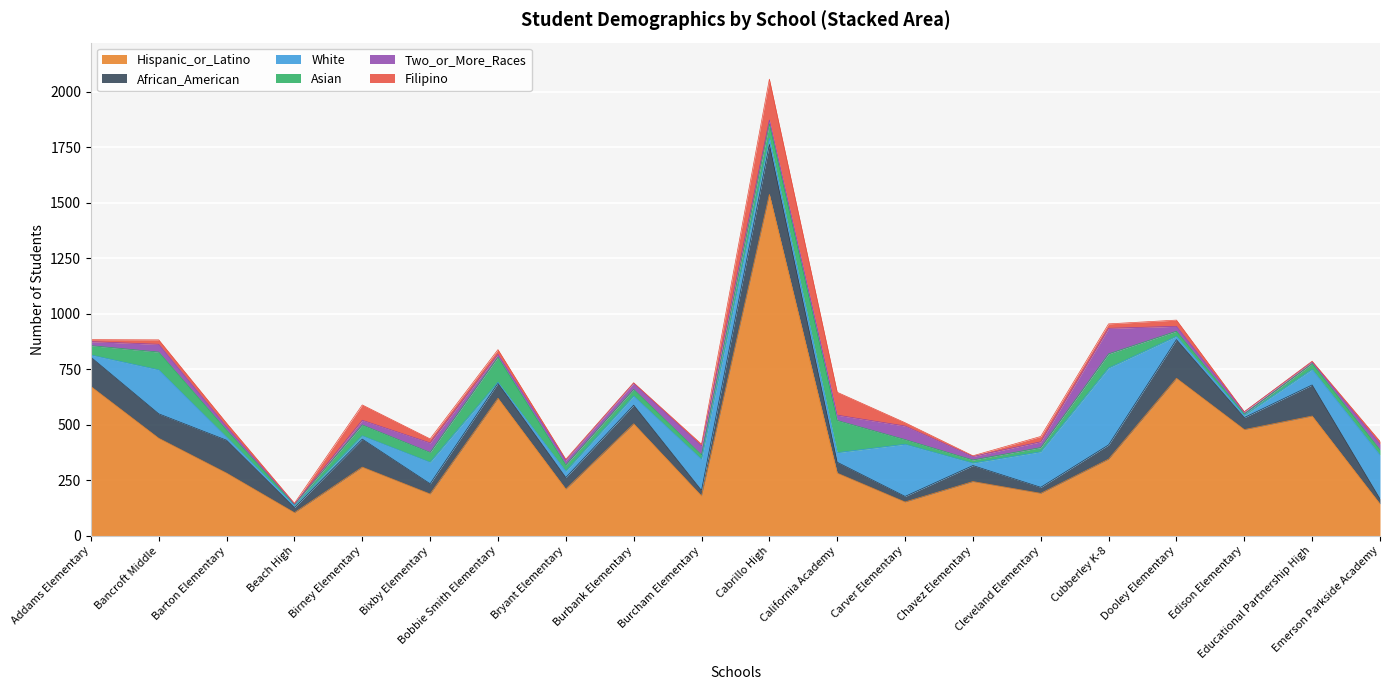

At which category is the sum across all series the highest?

Cabrillo High